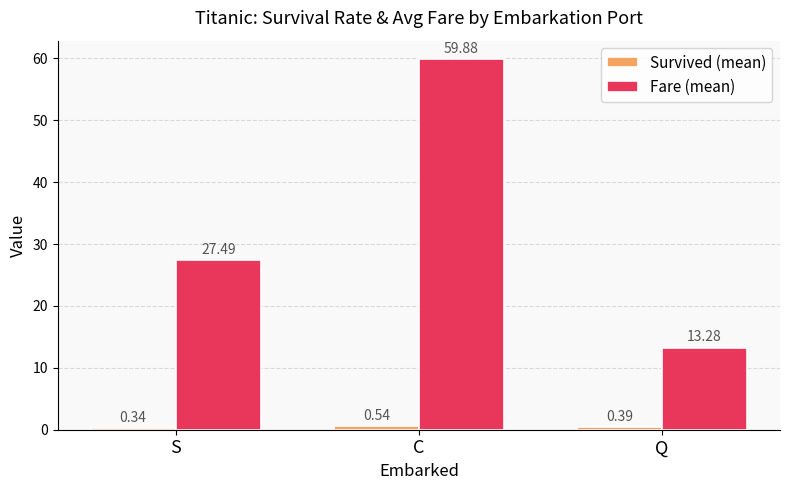

How many data points does each series have?

3